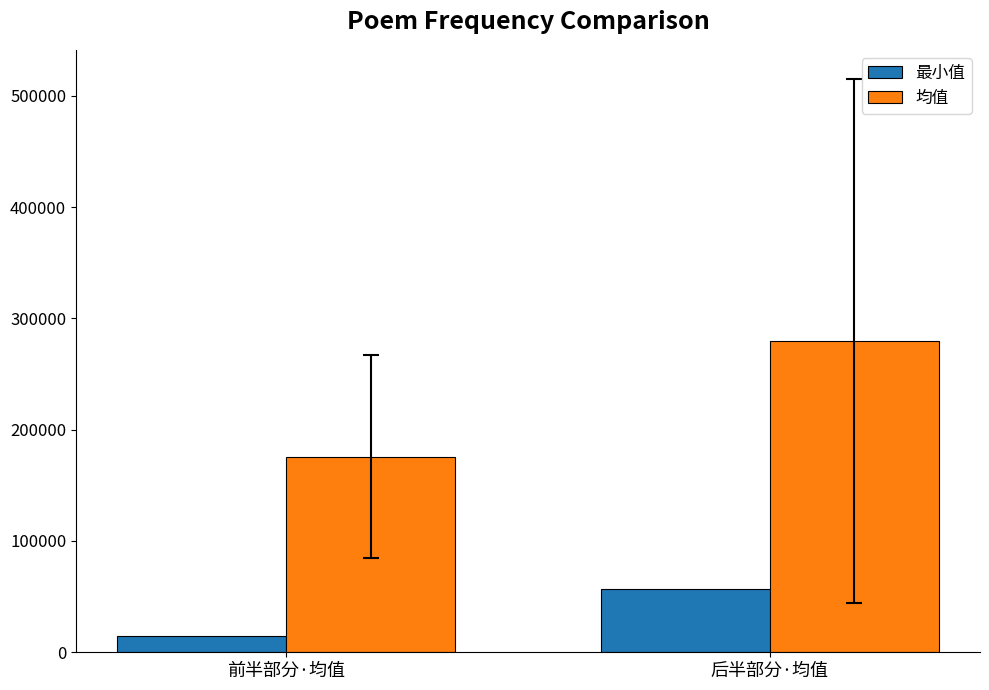

What is the maximum value shown in the chart?

279812.8